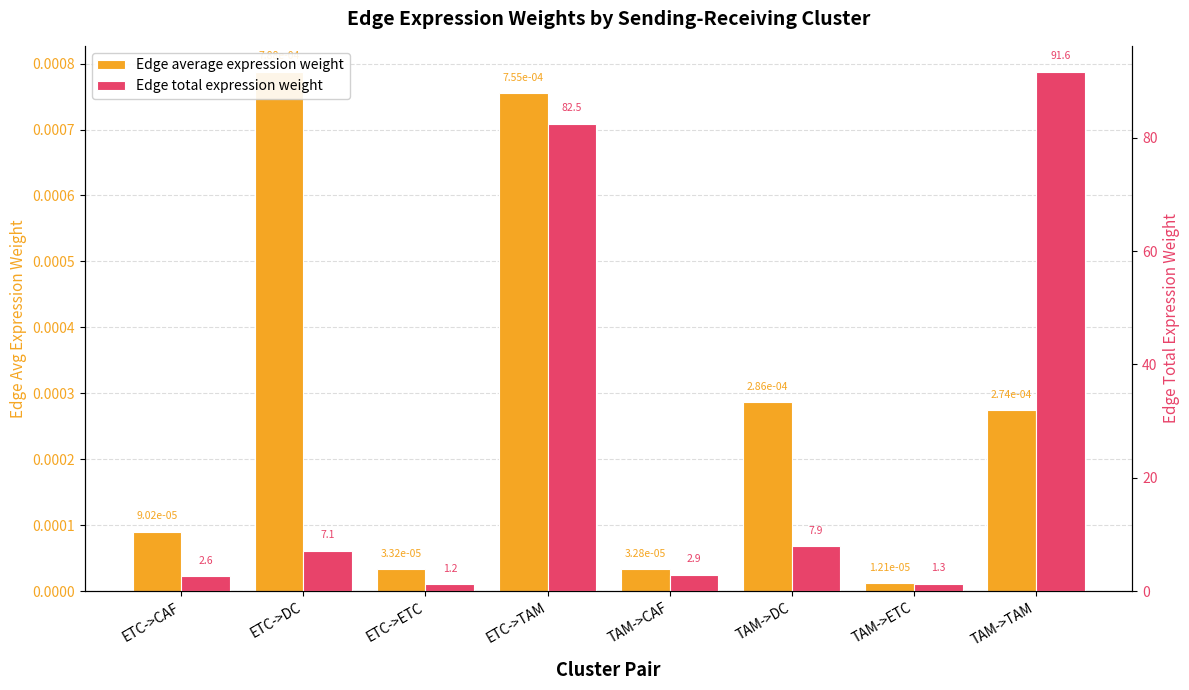

How many data points in Edge total expression weight are above 7?

4